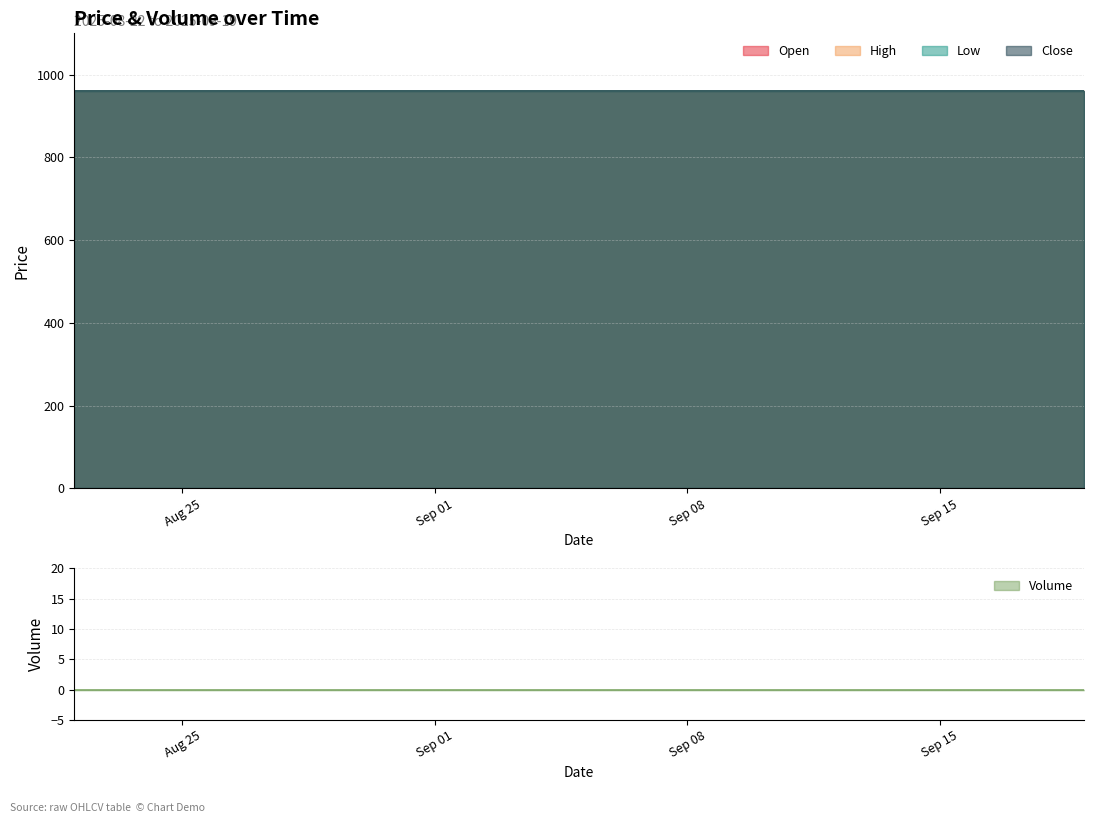

What are all the series names shown in the legend?

Open, High, Low, Close, Volume